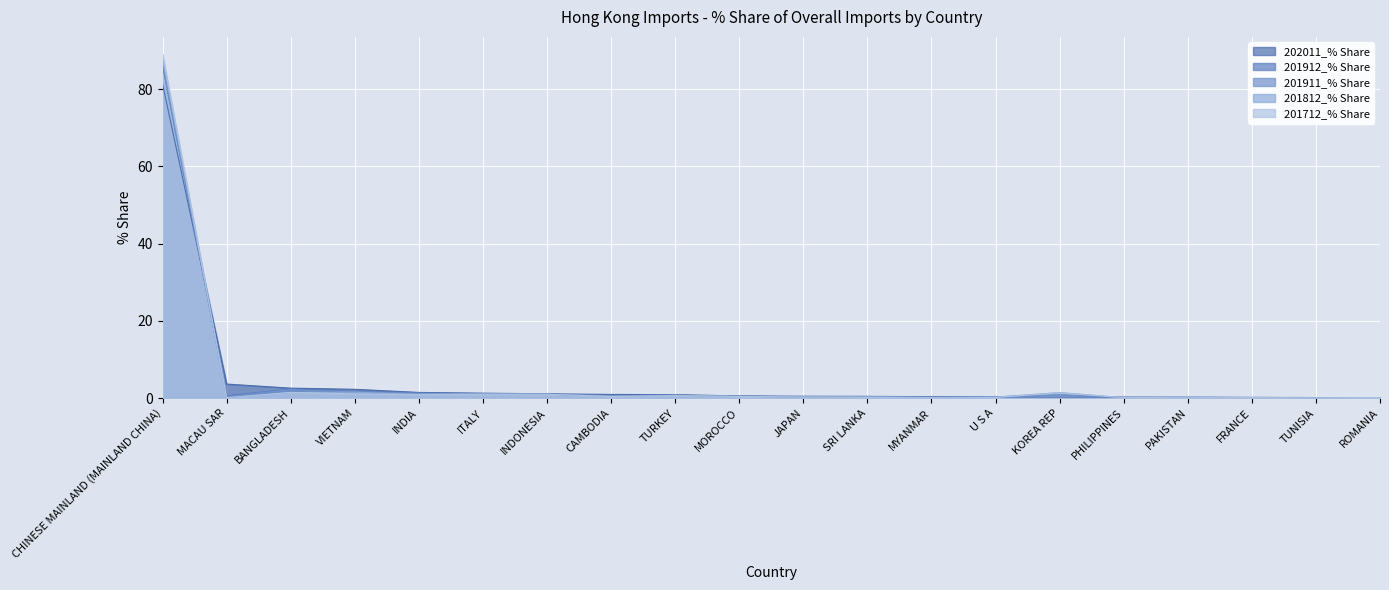

The value of 201912_% Share at MOROCCO is 0.2. True or false?

False